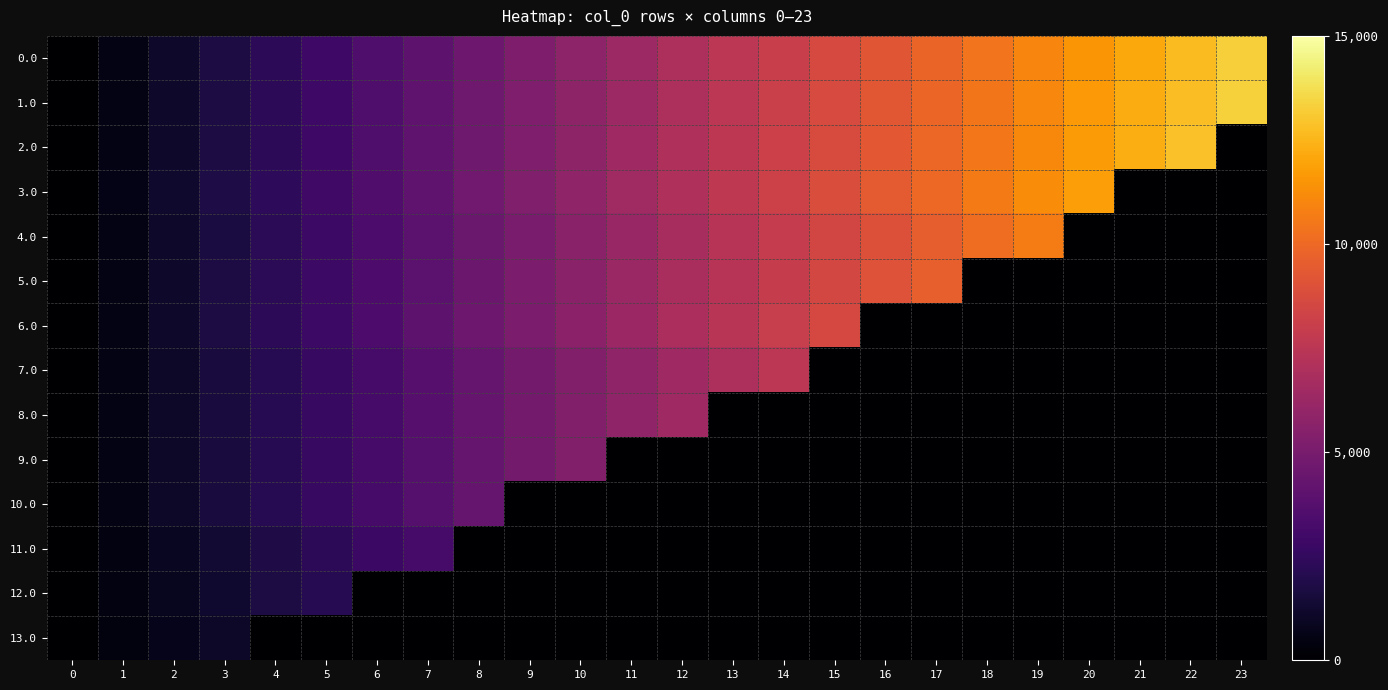

Reading left to right, what are all the values shown in this chart?

0.0: 0=0.0	1=576.9	2=1153.8	3=1730.8	4=2307.7	5=2884.6	6=3461.5	7=4038.5	8=4615.4	9=5192.3	10=5769.2	11=6346.2	12=6923.1	13=7500.0	14=8076.9	15=8653.8	16=9230.8	17=9807.7	18=10384.6	19=10961.5	20=11538.5	21=12115.4	22=12692.3	23=13269.2
1.0: 0=0.0	1=580.4	2=1160.7	3=1741.1	4=2321.4	5=2901.8	6=3482.1	7=4062.5	8=4642.9	9=5223.2	10=5803.6	11=6383.9	12=6964.3	13=7544.6	14=8125.0	15=8705.4	16=9285.7	17=9866.1	18=10446.4	19=11026.8	20=11607.1	21=12187.5	22=12767.9	23=13348.2
2.0: 0=0.0	1=584.4	2=1168.8	3=1753.2	4=2337.7	5=2922.1	6=3506.5	7=4090.9	8=4675.3	9=5259.7	10=5844.2	11=6428.6	12=7013.0	13=7597.4	14=8181.8	15=8766.2	16=9350.6	17=9935.1	18=10519.5	19=11103.9	20=11688.3	21=12272.7	22=12857.1	23=0.0
3.0: 0=0.0	1=589.3	2=1178.6	3=1767.9	4=2357.1	5=2946.4	6=3535.7	7=4125.0	8=4714.3	9=5303.6	10=5892.9	11=6482.1	12=7071.4	13=7660.7	14=8250.0	15=8839.3	16=9428.6	17=10017.9	18=10607.1	19=11196.4	20=11785.7	21=0.0	22=0.0	23=0.0
4.0: 0=0.0	1=563.9	2=1127.8	3=1691.7	4=2255.6	5=2819.5	6=3383.5	7=3947.4	8=4511.3	9=5075.2	10=5639.1	11=6203.0	12=6766.9	13=7330.8	14=7894.7	15=8458.6	16=9022.6	17=9586.5	18=10150.4	19=10714.3	20=0.0	21=0.0	22=0.0	23=0.0
5.0: 0=0.0	1=567.2	2=1134.5	3=1701.7	4=2268.9	5=2836.1	6=3403.4	7=3970.6	8=4537.8	9=5105.0	10=5672.3	11=6239.5	12=6806.7	13=7373.9	14=7941.2	15=8508.4	16=9075.6	17=9642.9	18=0.0	19=0.0	20=0.0	21=0.0	22=0.0	23=0.0
6.0: 0=0.0	1=571.4	2=1142.9	3=1714.3	4=2285.7	5=2857.1	6=3428.6	7=4000.0	8=4571.4	9=5142.9	10=5714.3	11=6285.7	12=6857.1	13=7428.6	14=8000.0	15=8571.4	16=0.0	17=0.0	18=0.0	19=0.0	20=0.0	21=0.0	22=0.0	23=0.0
7.0: 0=0.0	1=535.7	2=1071.4	3=1607.1	4=2142.9	5=2678.6	6=3214.3	7=3750.0	8=4285.7	9=4821.4	10=5357.1	11=5892.9	12=6428.6	13=6964.3	14=7500.0	15=0.0	16=0.0	17=0.0	18=0.0	19=0.0	20=0.0	21=0.0	22=0.0	23=0.0
8.0: 0=0.0	1=535.7	2=1071.4	3=1607.1	4=2142.9	5=2678.6	6=3214.3	7=3750.0	8=4285.7	9=4821.4	10=5357.1	11=5892.9	12=6428.6	13=0.0	14=0.0	15=0.0	16=0.0	17=0.0	18=0.0	19=0.0	20=0.0	21=0.0	22=0.0	23=0.0
9.0: 0=0.0	1=535.7	2=1071.4	3=1607.1	4=2142.9	5=2678.6	6=3214.3	7=3750.0	8=4285.7	9=4821.4	10=5357.1	11=0.0	12=0.0	13=0.0	14=0.0	15=0.0	16=0.0	17=0.0	18=0.0	19=0.0	20=0.0	21=0.0	22=0.0	23=0.0
10.0: 0=0.0	1=535.7	2=1071.4	3=1607.1	4=2142.9	5=2678.6	6=3214.3	7=3750.0	8=4285.7	9=0.0	10=0.0	11=0.0	12=0.0	13=0.0	14=0.0	15=0.0	16=0.0	17=0.0	18=0.0	19=0.0	20=0.0	21=0.0	22=0.0	23=0.0
11.0: 0=0.0	1=459.2	2=918.4	3=1377.6	4=1836.7	5=2295.9	6=2755.1	7=3214.3	8=0.0	9=0.0	10=0.0	11=0.0	12=0.0	13=0.0	14=0.0	15=0.0	16=0.0	17=0.0	18=0.0	19=0.0	20=0.0	21=0.0	22=0.0	23=0.0
12.0: 0=0.0	1=428.6	2=857.1	3=1285.7	4=1714.3	5=2142.9	6=0.0	7=0.0	8=0.0	9=0.0	10=0.0	11=0.0	12=0.0	13=0.0	14=0.0	15=0.0	16=0.0	17=0.0	18=0.0	19=0.0	20=0.0	21=0.0	22=0.0	23=0.0
13.0: 0=0.0	1=357.1	2=714.3	3=1071.4	4=0.0	5=0.0	6=0.0	7=0.0	8=0.0	9=0.0	10=0.0	11=0.0	12=0.0	13=0.0	14=0.0	15=0.0	16=0.0	17=0.0	18=0.0	19=0.0	20=0.0	21=0.0	22=0.0	23=0.0